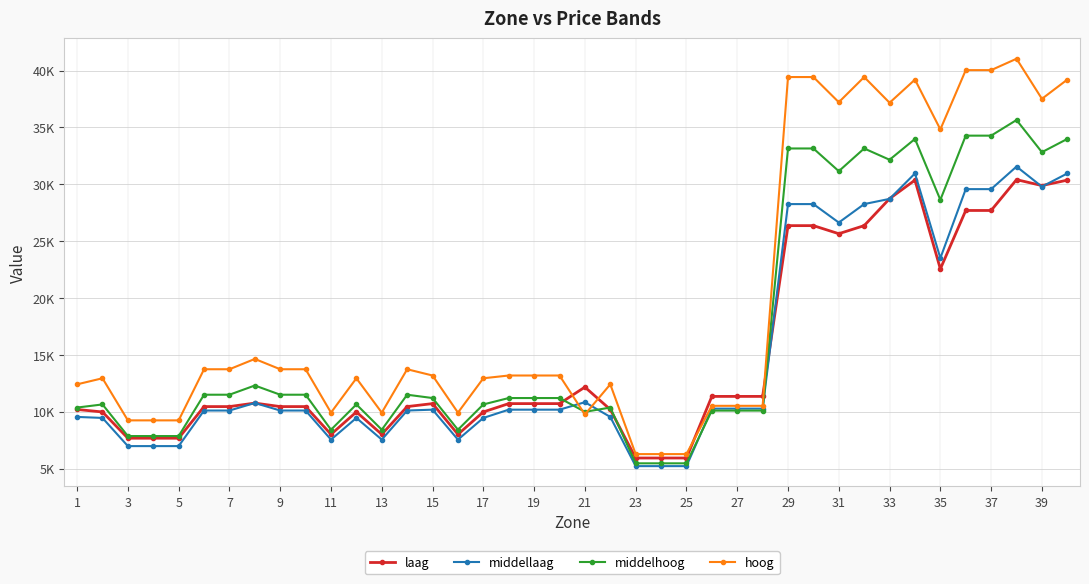

Is this an area chart (filled region under the line)?

No